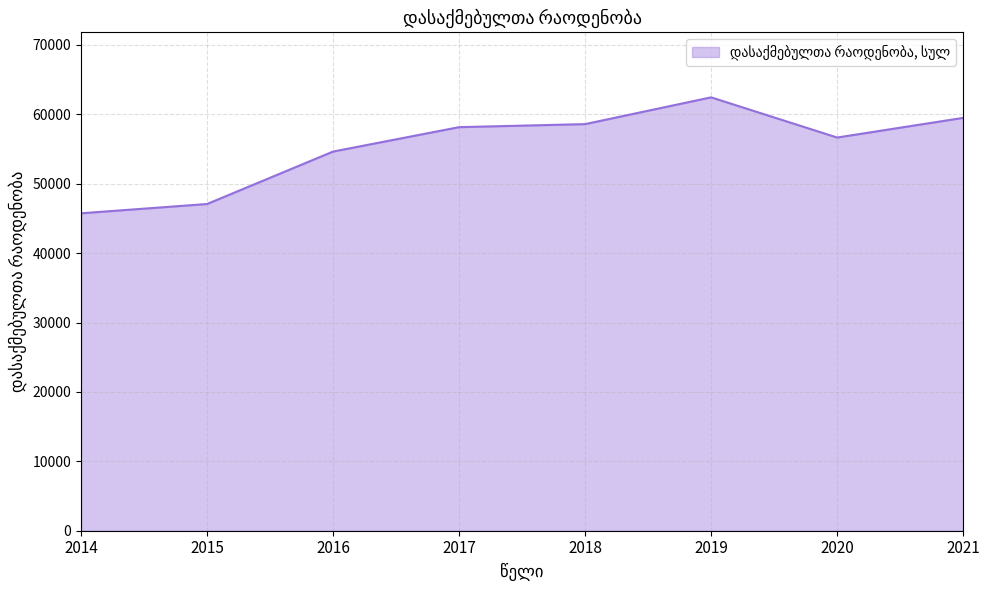

What is the sum of the values at 2015 and 2021?

106568.3